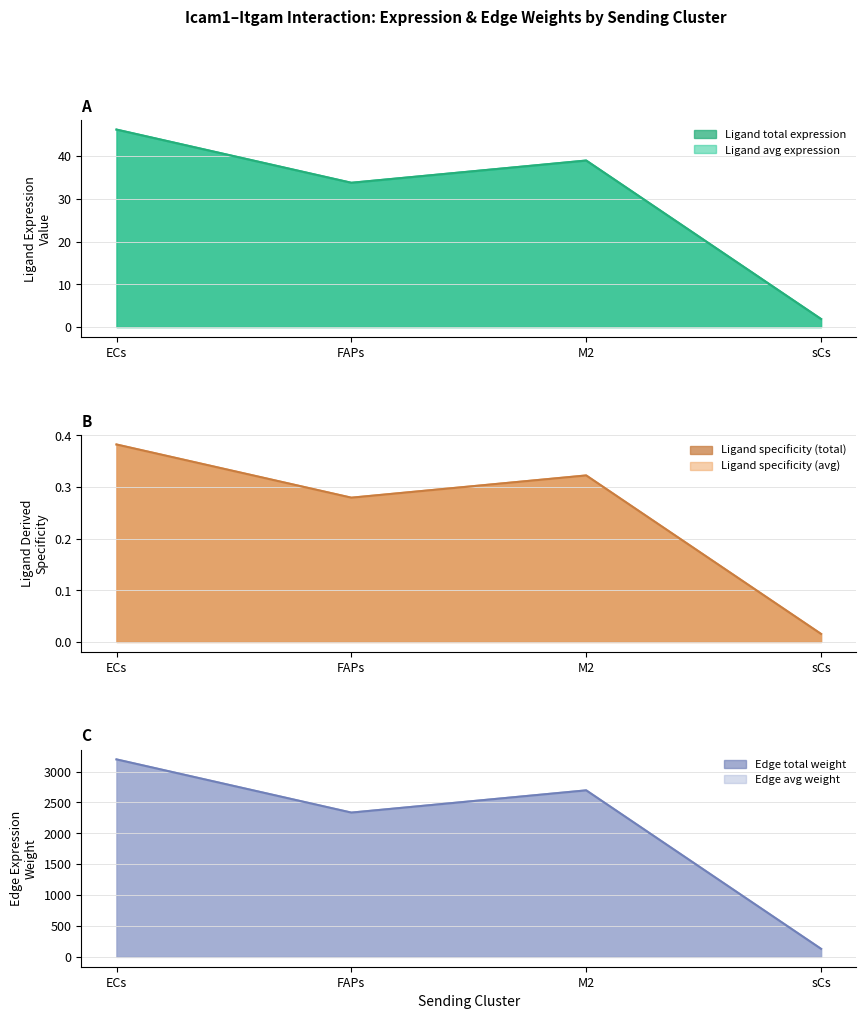

At how many categories does at least one series exceed 2510?

2